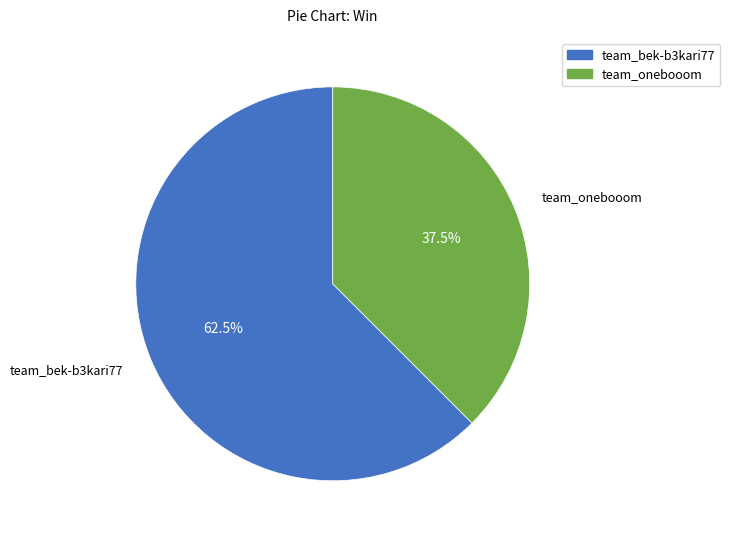

What is the smallest slice in the pie chart?

team_onebooom